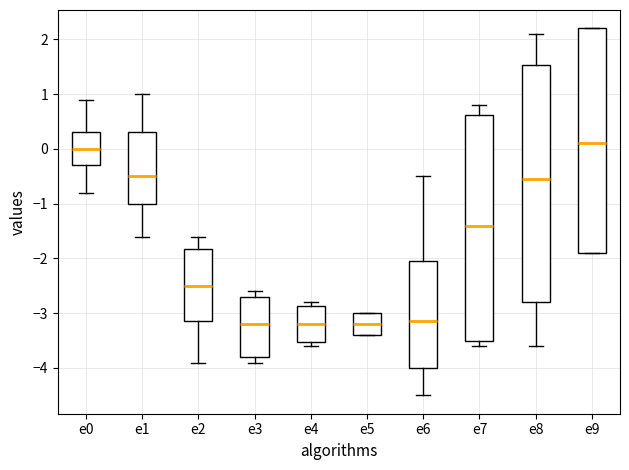

Reading left to right, read every box against the y-axis: the position of its median line, the range the box covers, and the ends of its whiskers. The values are not printed on the chart, so give them approximately, as read against the axis.

e0: median 0.0, box -0.3 to 0.3, whiskers -0.8 to 0.9
e1: median -0.5, box -1.0 to 0.3, whiskers -1.6 to 1.0
e2: median -2.5, box -3.1 to -1.8, whiskers -3.9 to -1.6
e3: median -3.2, box -3.8 to -2.7, whiskers -3.9 to -2.6
e4: median -3.2, box -3.5 to -2.9, whiskers -3.6 to -2.8
e5: median -3.2, box -3.4 to -3.0, whiskers -3.4 to -3.0
e6: median -3.1, box -4.0 to -2.0, whiskers -4.5 to -0.5
e7: median -1.4, box -3.5 to 0.6, whiskers -3.6 to 0.8
e8: median -0.5, box -2.8 to 1.5, whiskers -3.6 to 2.1
e9: median 0.1, box -1.9 to 2.2, whiskers -1.9 to 2.2